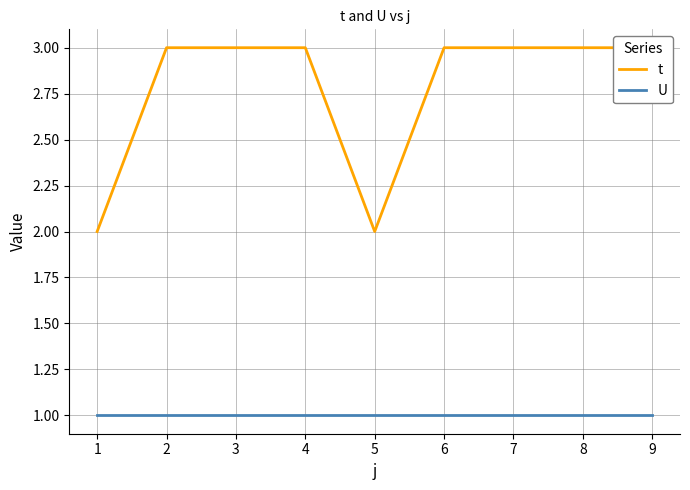

True or false: t has more than 1 interior local peaks.

False